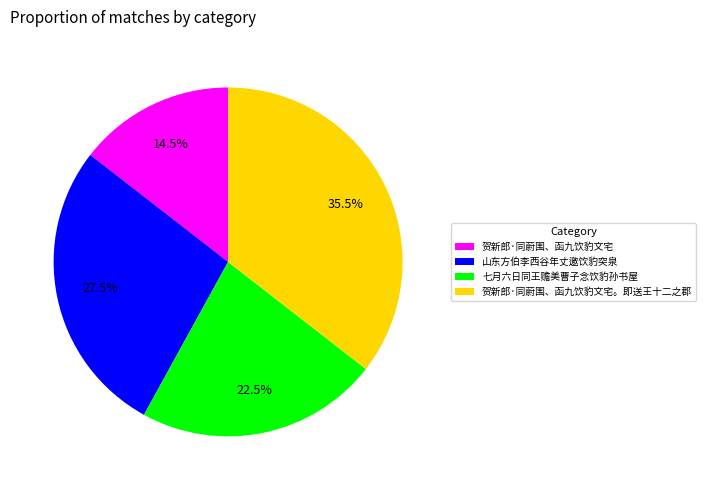

Which category has the smallest portion of the pie?

贺新郎·同蔚围、函九饮豹文宅